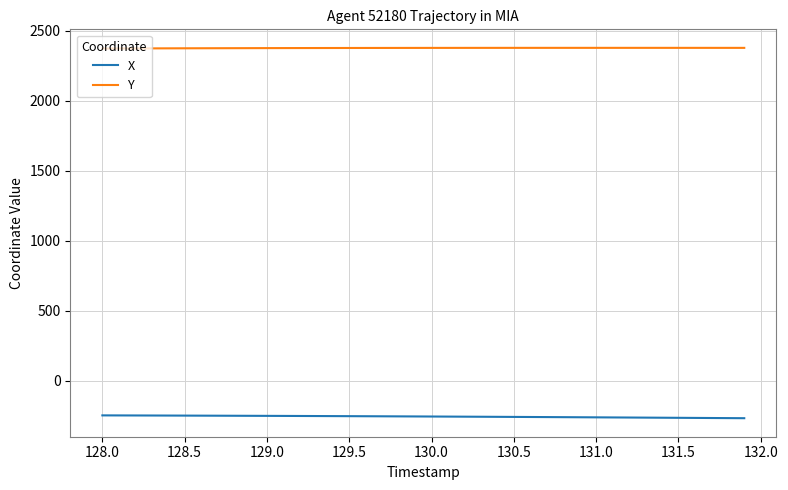

What is the minimum value shown in the chart?

-268.8